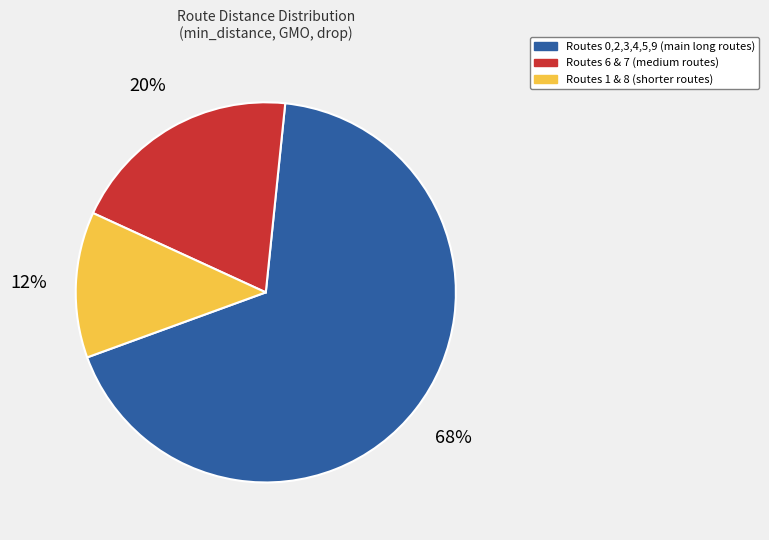

Does any single category account for the majority?

Yes